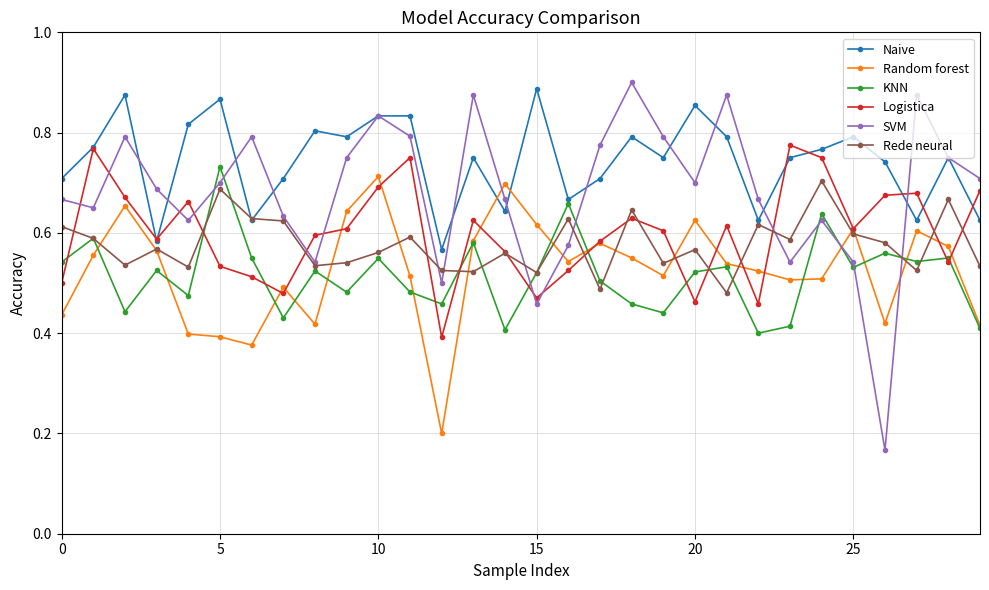

How many SVM values are between 0 and 1?

30